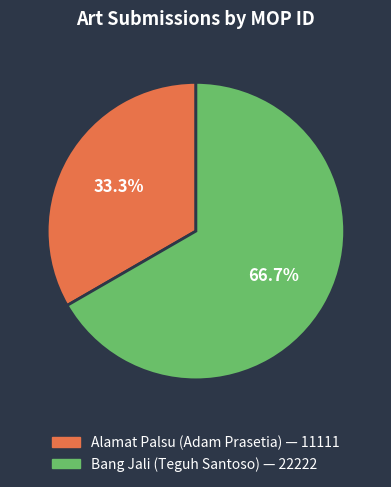

Which category accounts for the majority?

Bang Jali (Teguh Santoso)